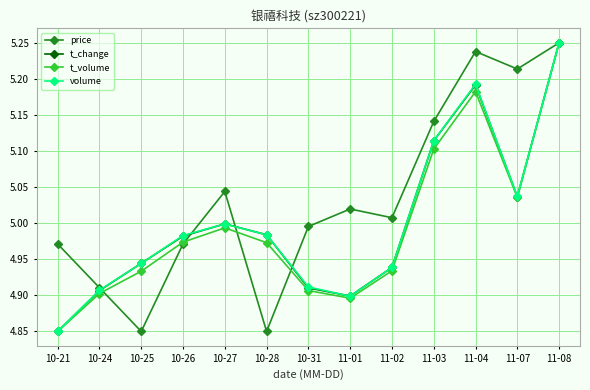

Is it true that t_change equals 4.9 at 11-01?

True